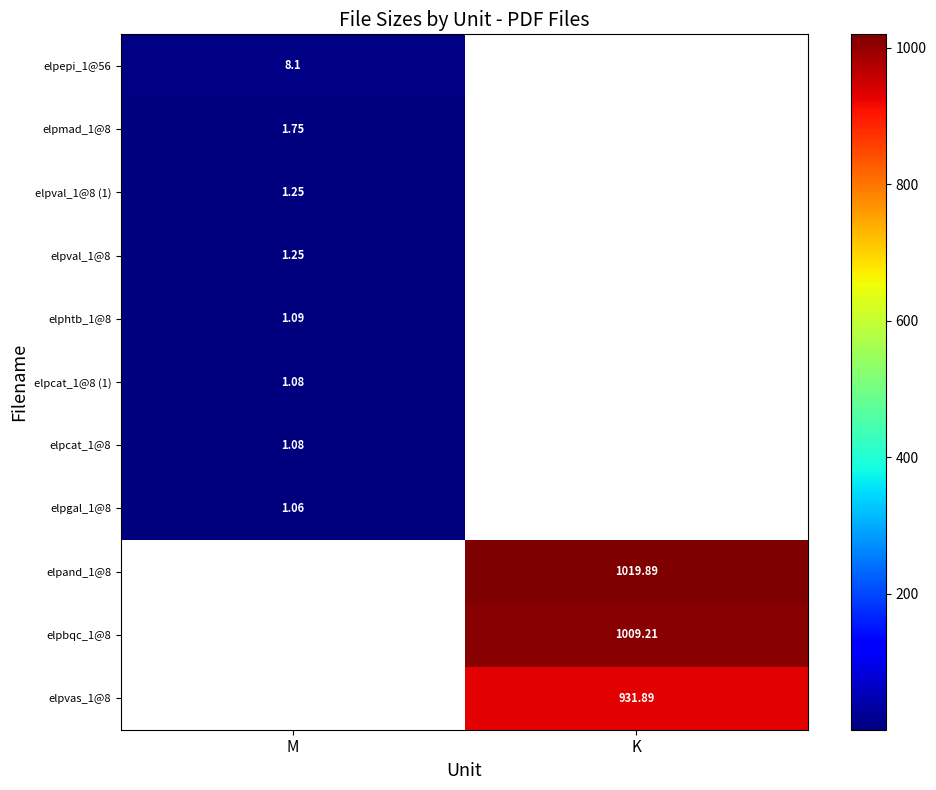

How many values in elpval_1@8 are above zero?

1